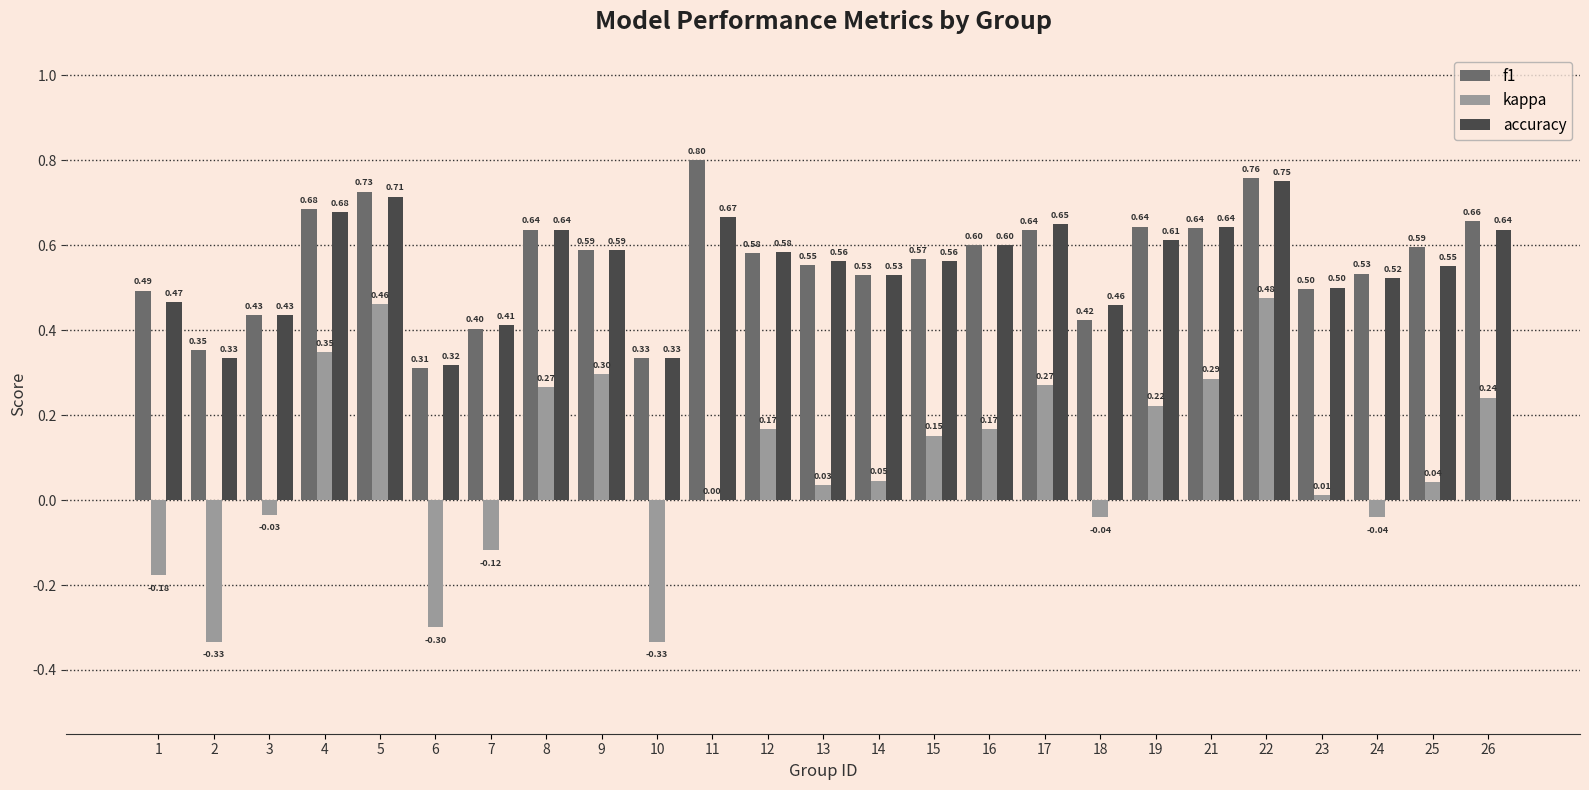

What is the sum of the accuracy values at 23 and 1?

1.0